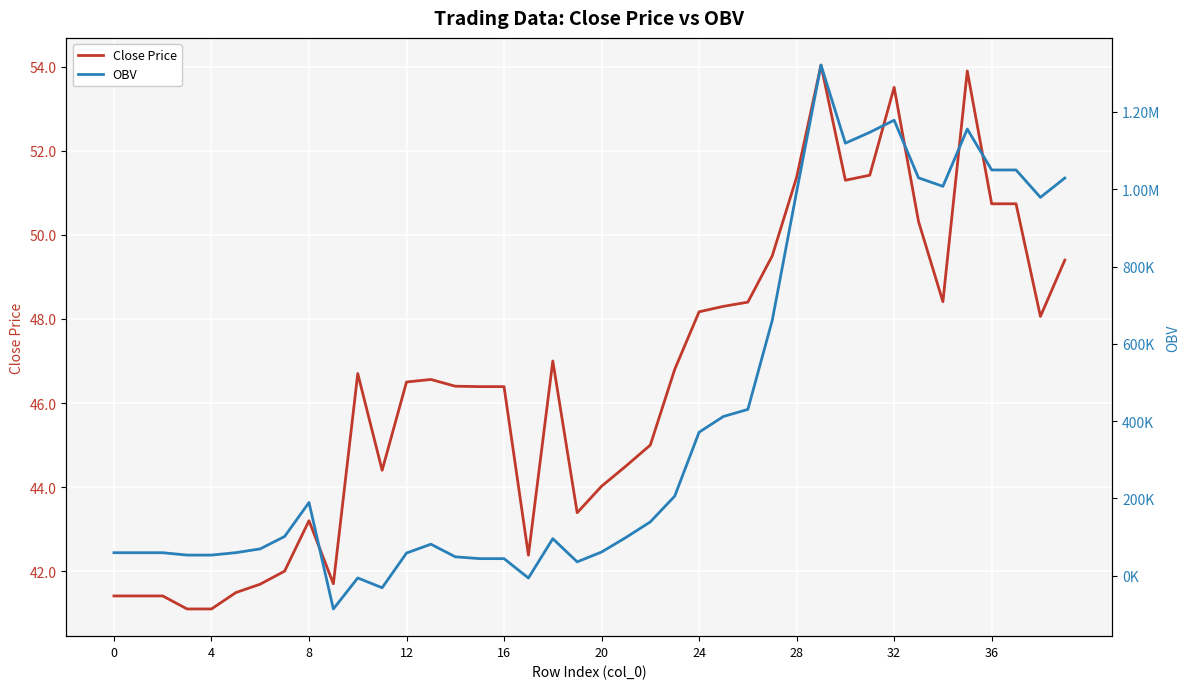

How many data points in OBV are above 101559?

20